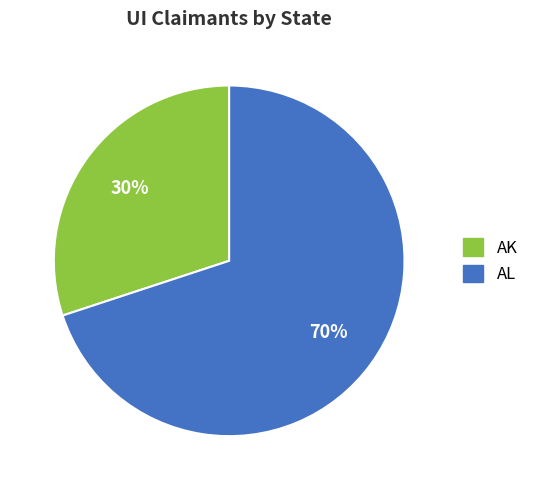

To the nearest percent, what is the difference between the largest and smallest slice percentages?

40%